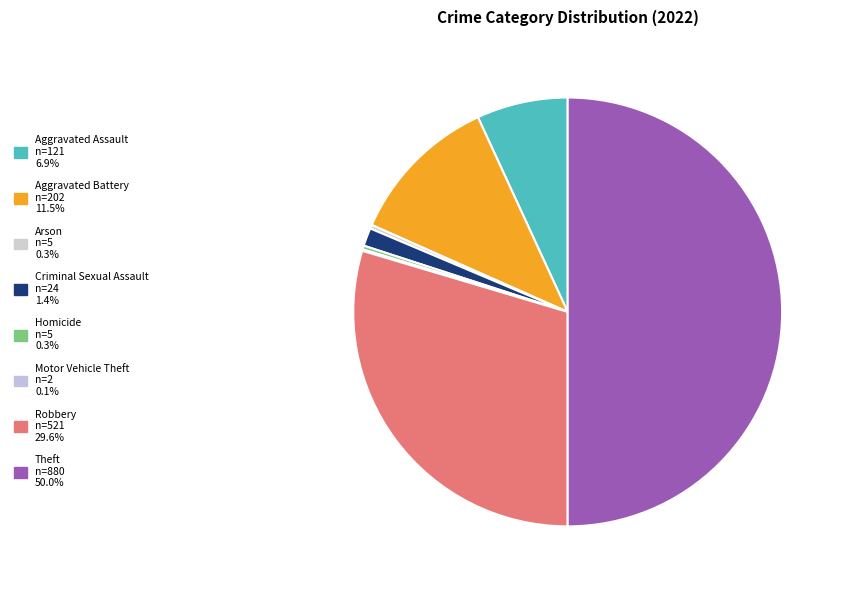

Which slice is the largest?

Theft